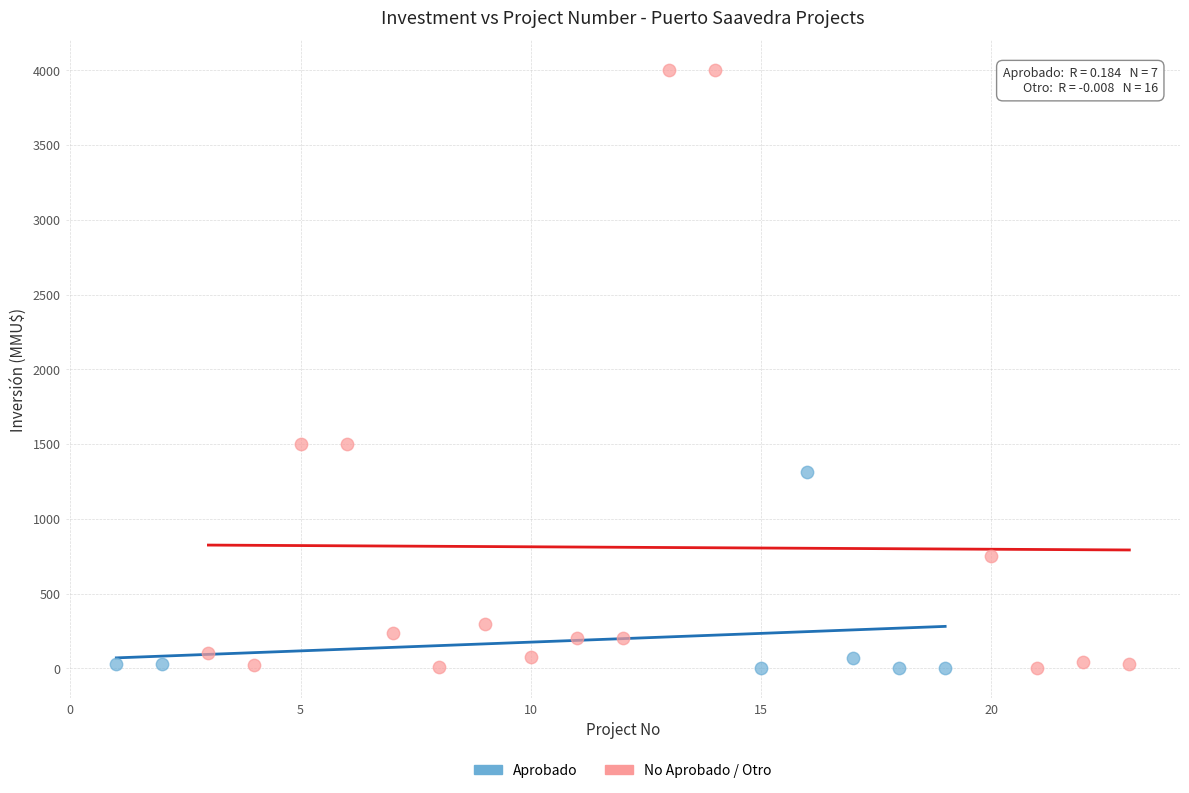

Which series reaches the maximum Y coordinate?

No Aprobado / Otro